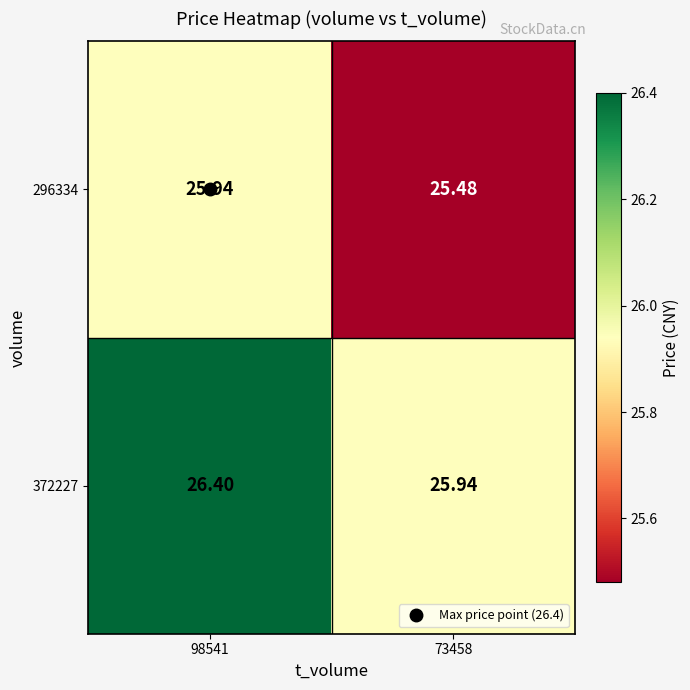

Rank the series at 73458 from highest to lowest value.

372227, 296334